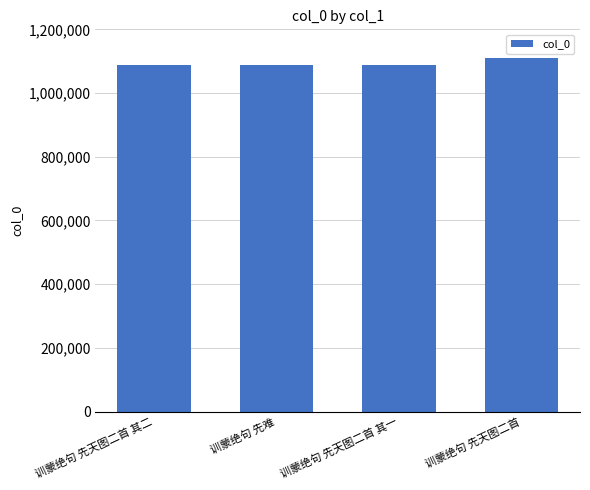

What is the label of the 1st bar from the left?

训蒙绝句 先天图二首 其二